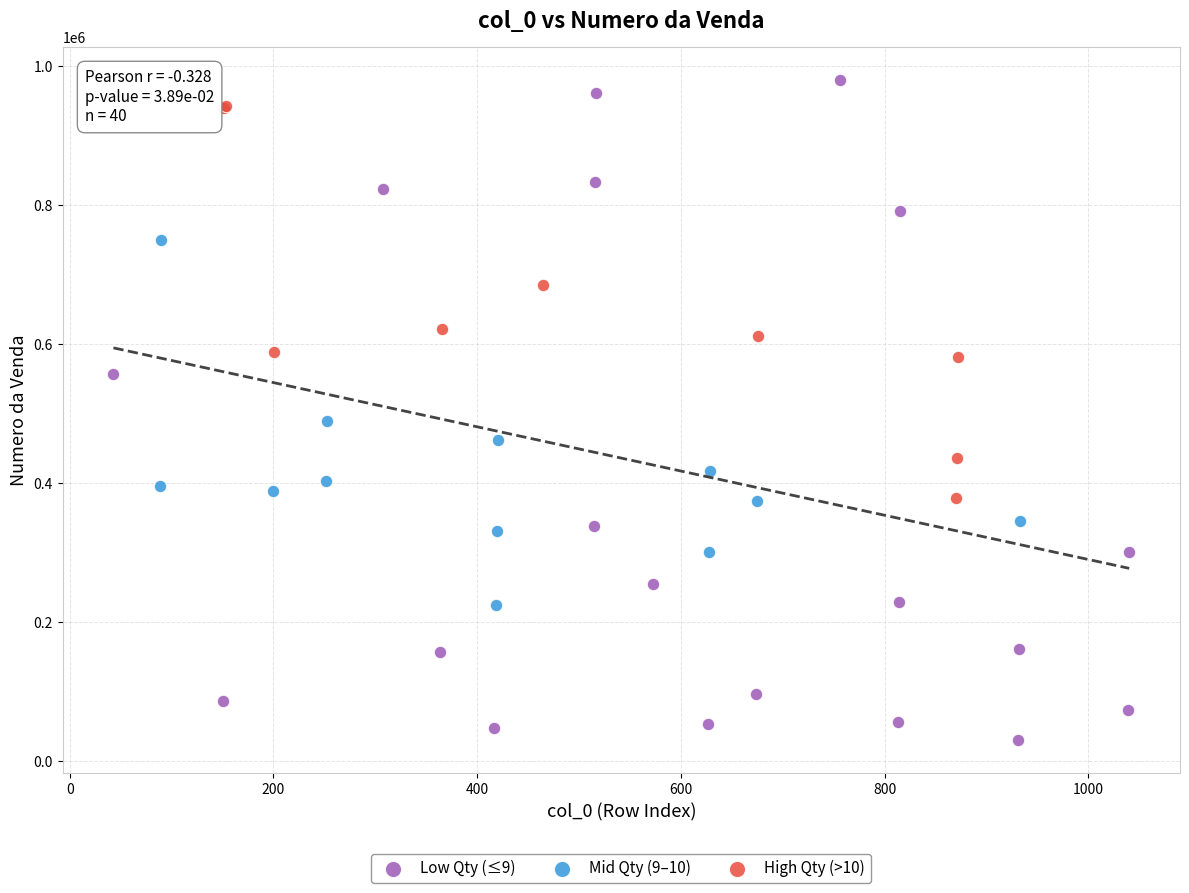

Which series reaches the minimum Y coordinate?

Low Qty (≤9)